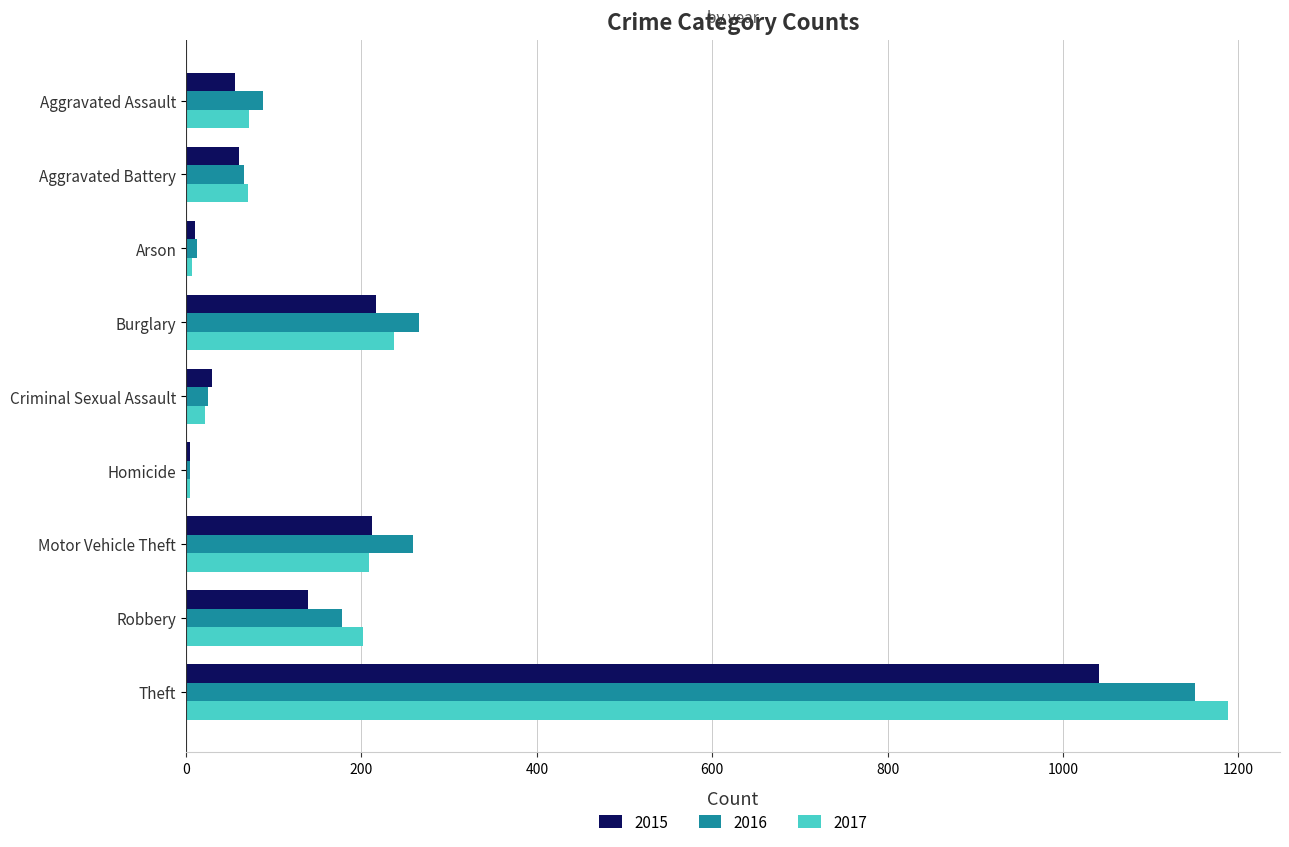

Rank the series by their maximum value, from lowest to highest.

2015, 2016, 2017